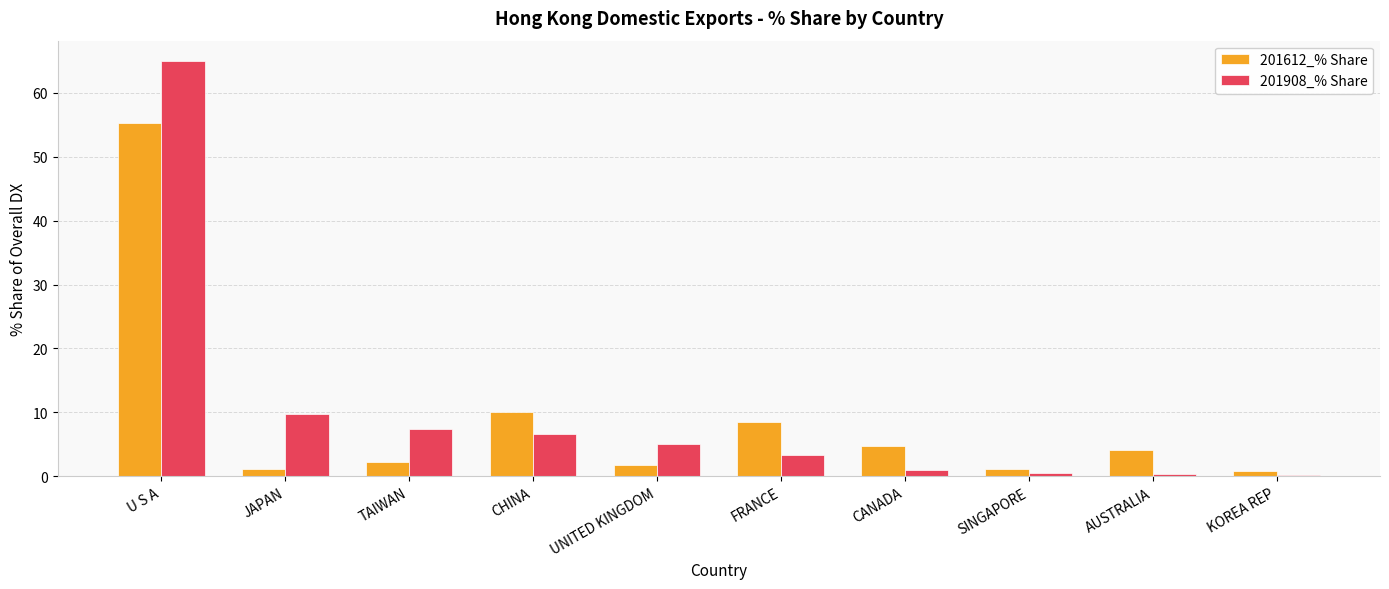

What are all the series names shown in the legend?

201612_% Share, 201908_% Share